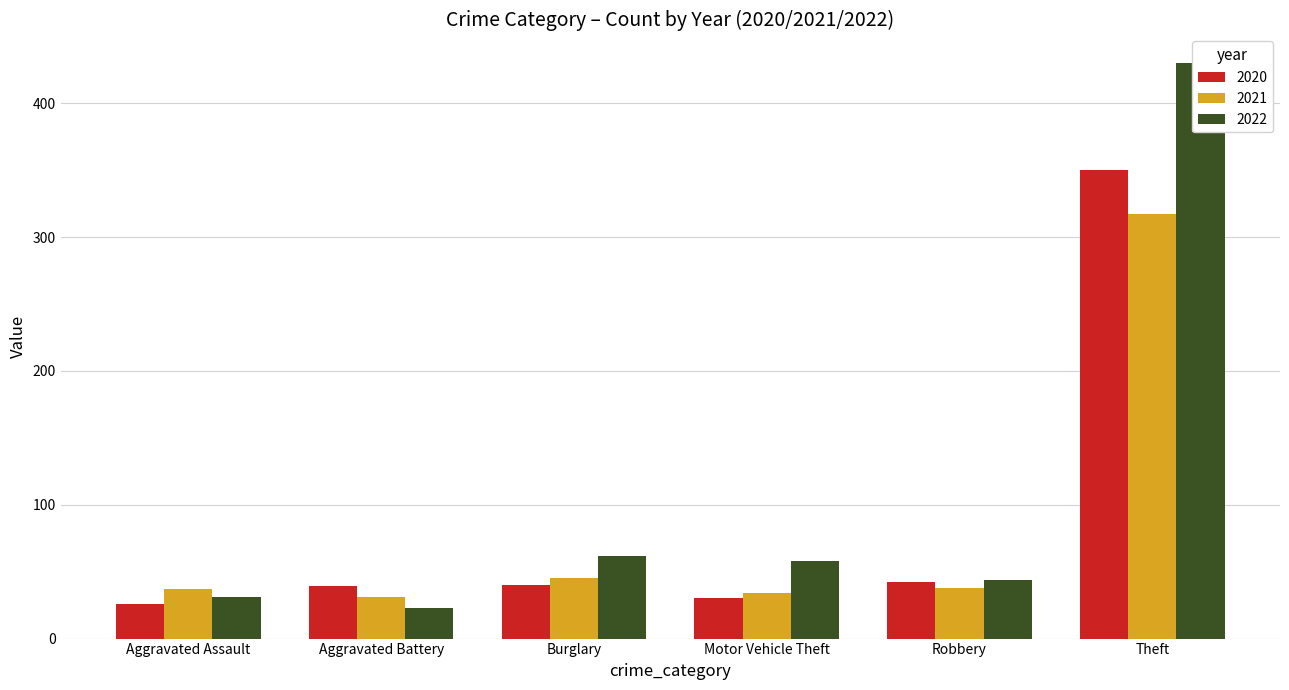

True or false: 2021 has a value of 31 at Aggravated Battery.

True